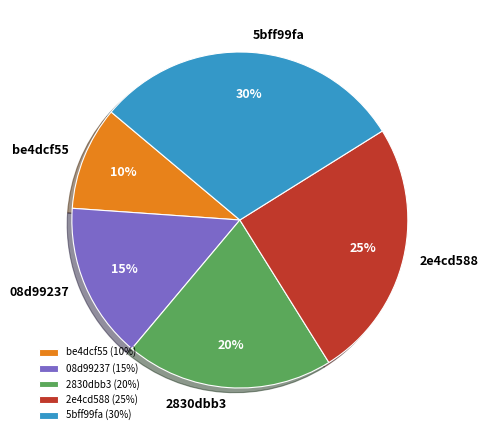

To the nearest percent, what is the difference between the largest and smallest slice percentages?

20%